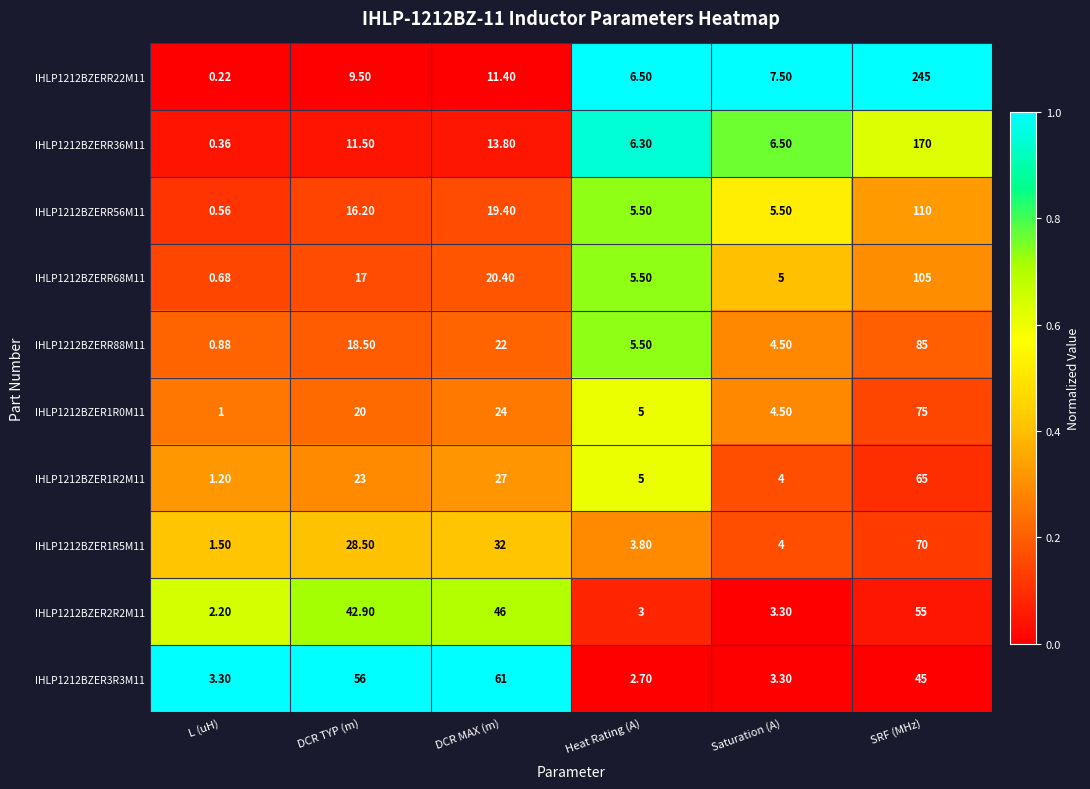

Where does the IHLP1212BZER2R2M11 series first go above 42?

DCR TYP (m)